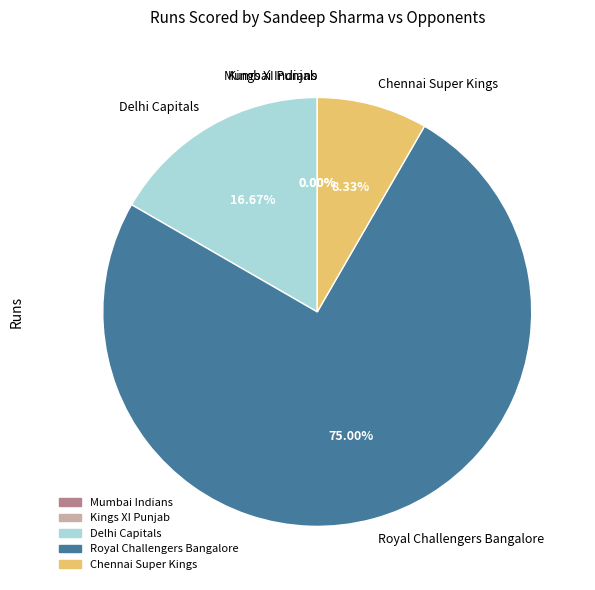

Which slice represents more than half of the pie?

Royal Challengers Bangalore